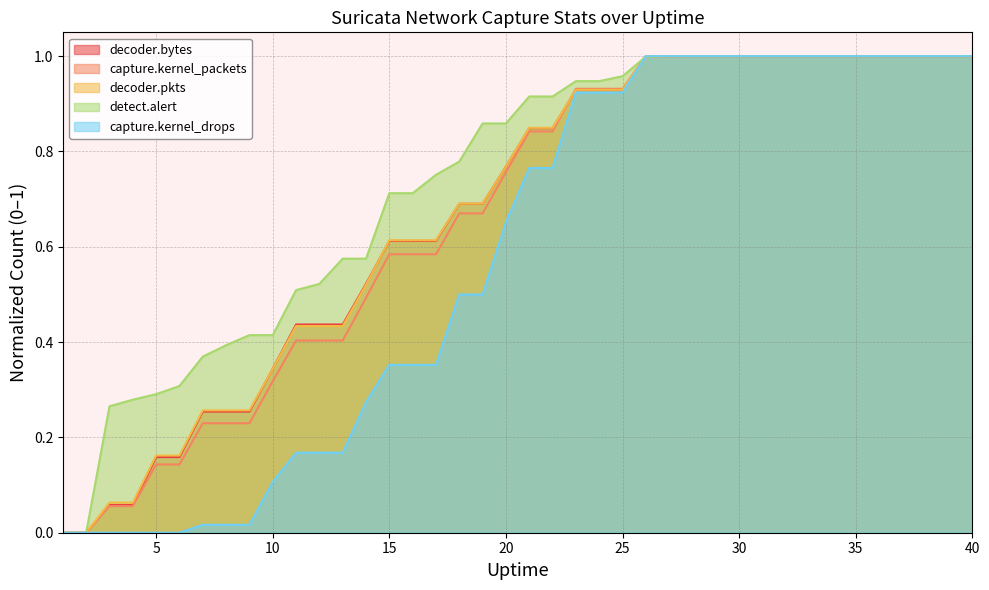

Which series has the widest spread of values?

detect.alert